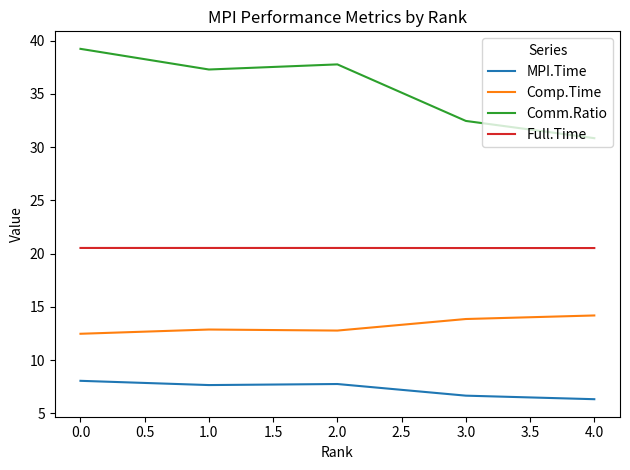

True or false: MPI.Time and Full.Time cross at least once.

False